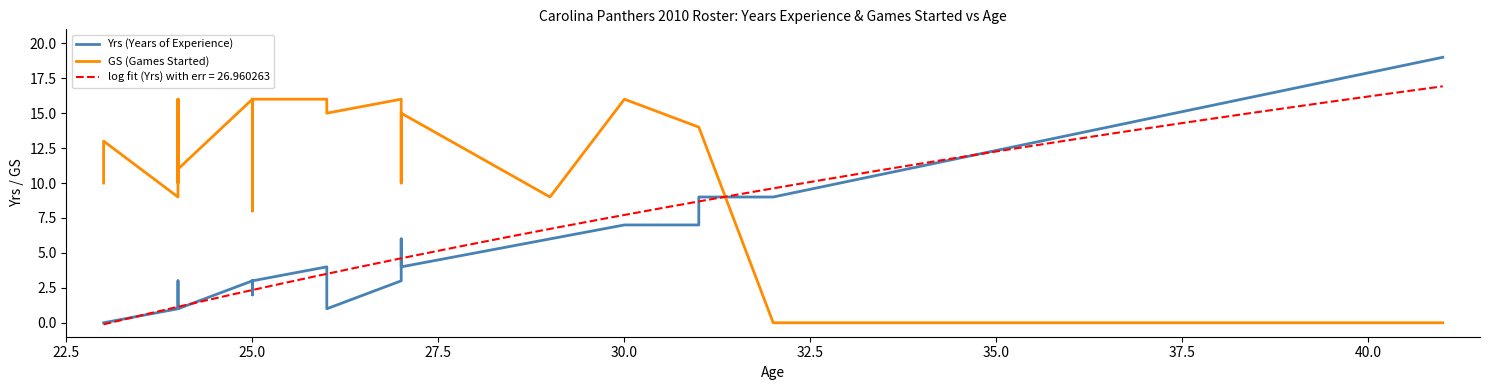

What is the maximum value for log fit (Yrs) with err = 26.960263?

16.9